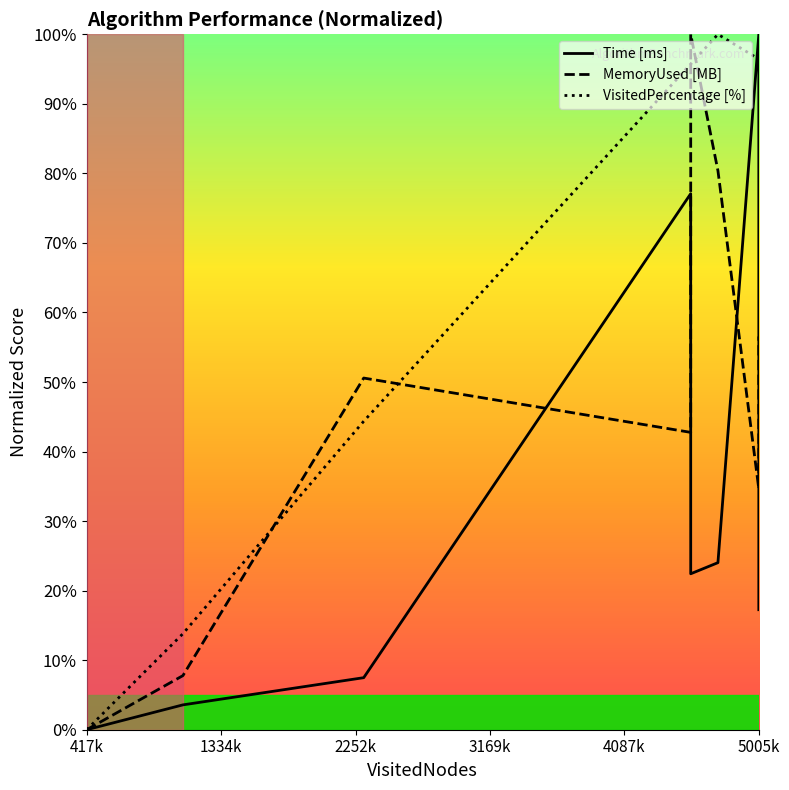

How many lines are shown in the chart?

3